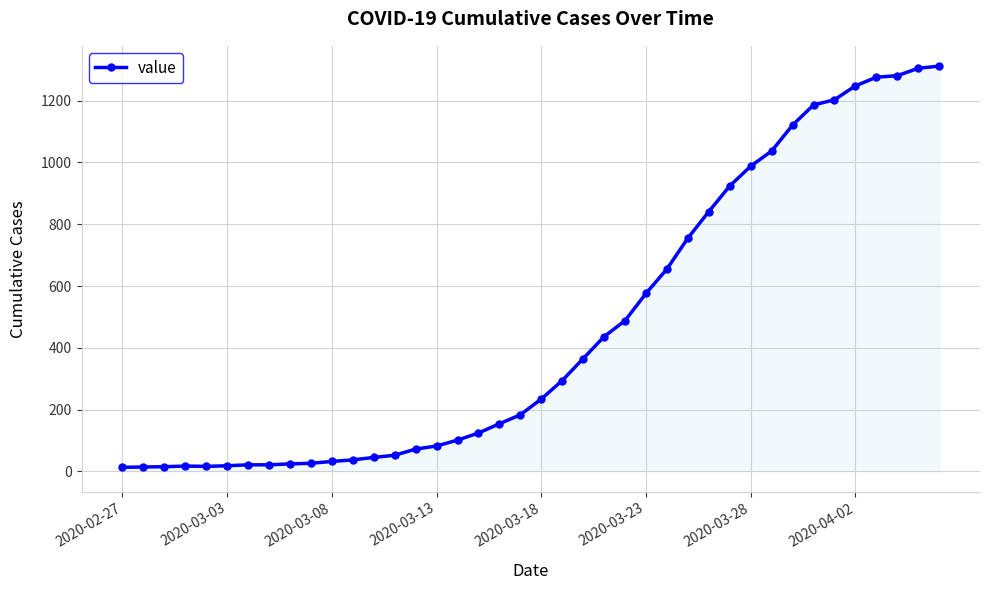

What is the maximum value shown in the chart?

1312